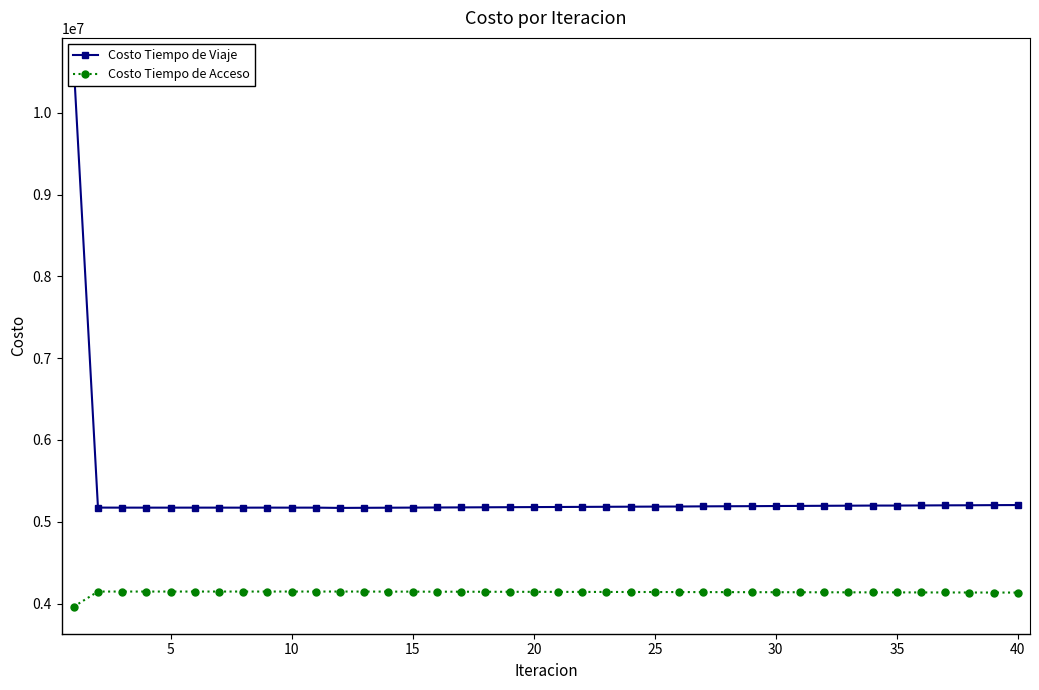

What is the difference between the maximum and second lowest values in the Costo Tiempo de Acceso series?

12727.6